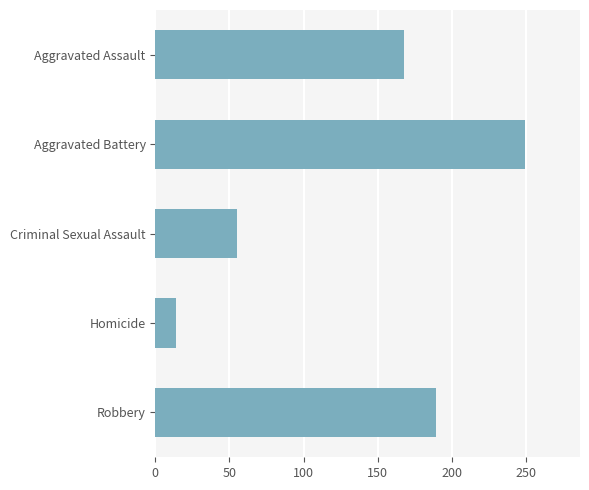

How many data points are less than 168?

2